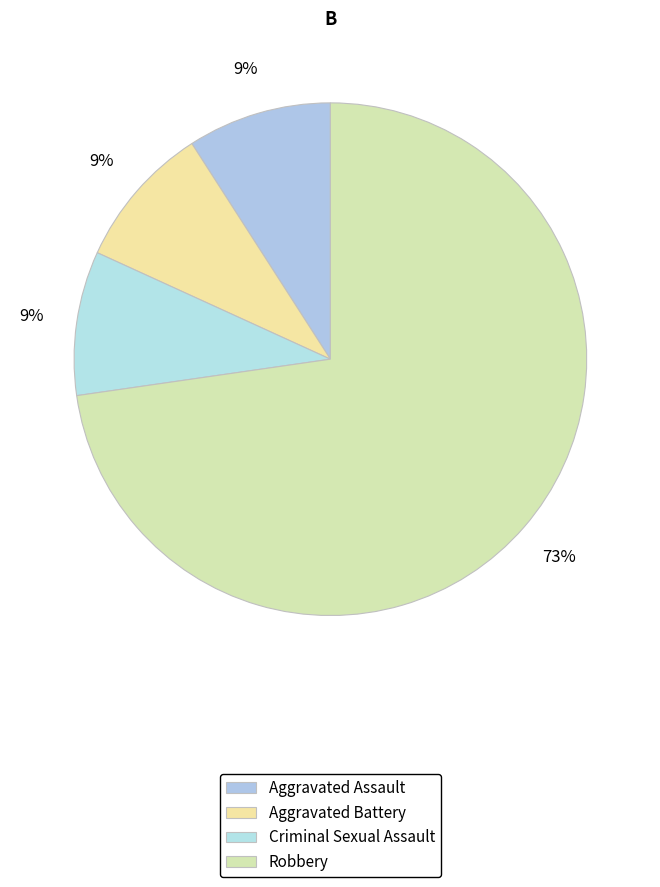

How many segments does this pie chart have?

4